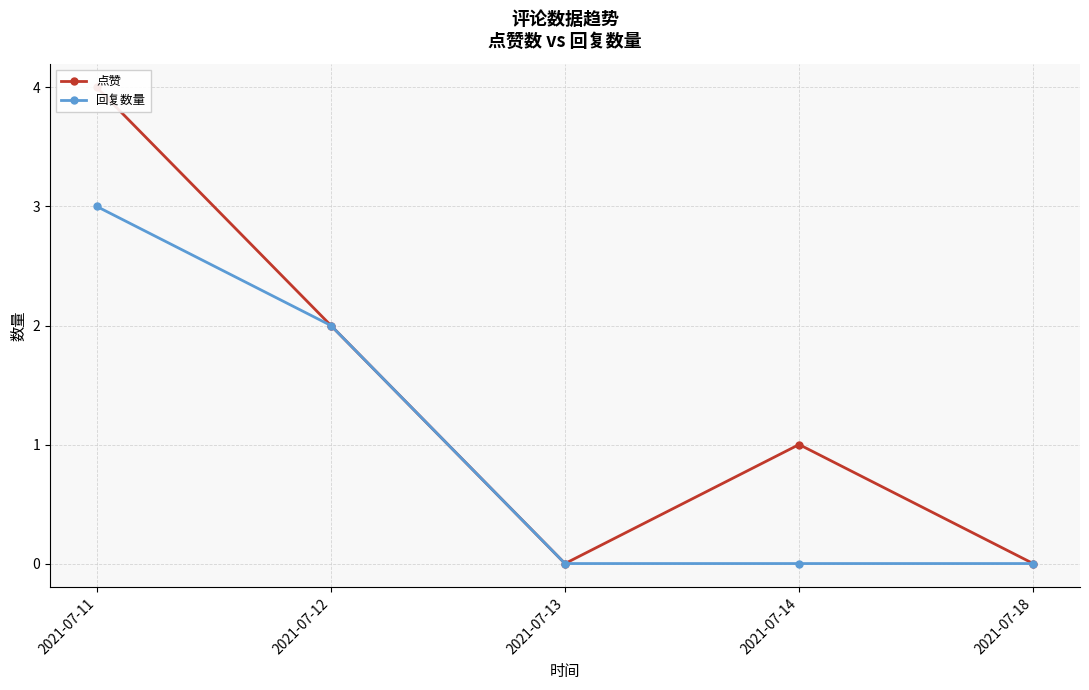

What is the average value of the 回复数量 series?

1